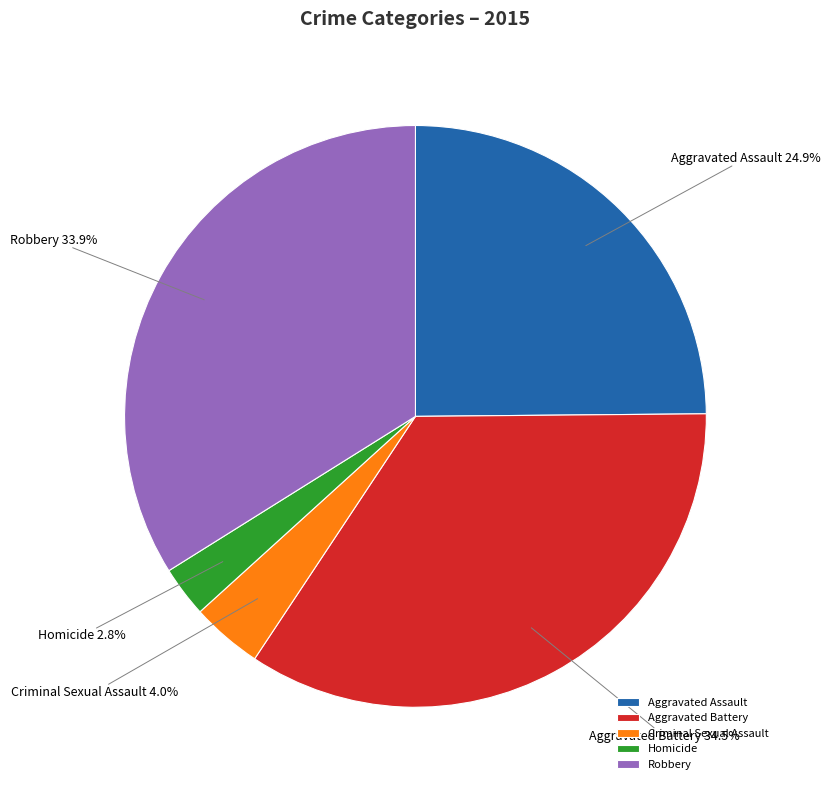

Rank the categories by value from highest to lowest.

Aggravated Battery, Robbery, Aggravated Assault, Criminal Sexual Assault, Homicide